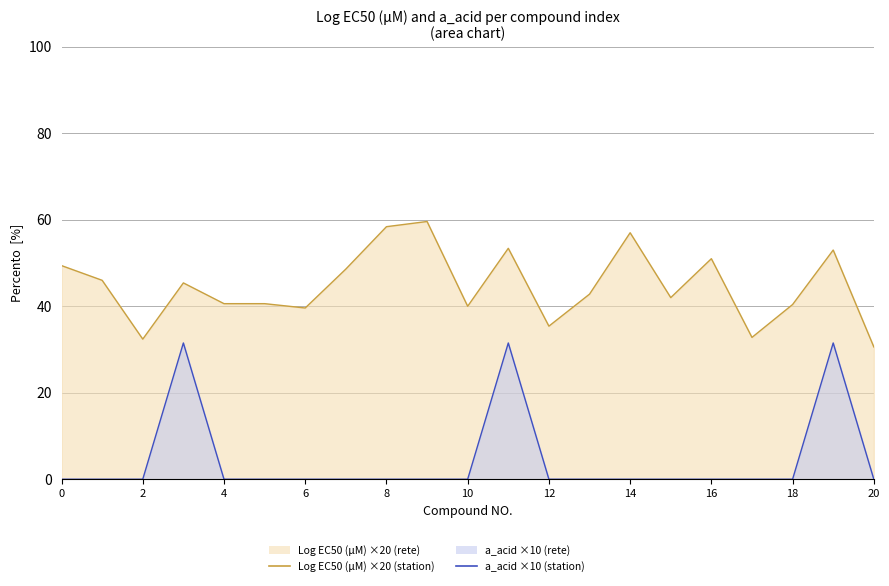

Is it true that Log EC50 (μM) ×20 line equals 35.4 at 12?

True